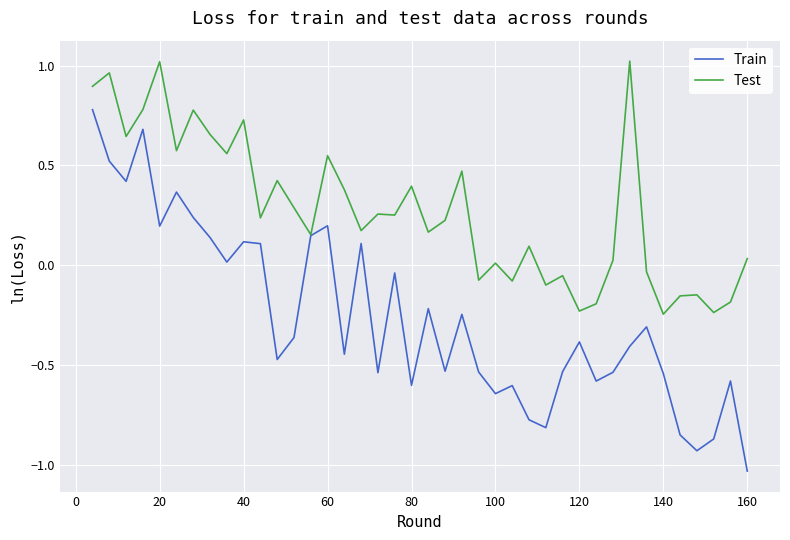

Which series has the largest range (max minus min)?

Train